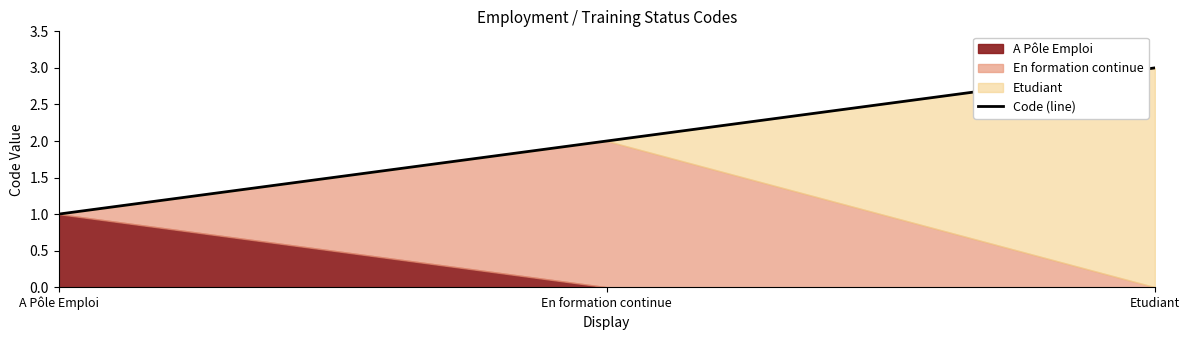

Which label corresponds to the smallest value in the chart?

A Pôle Emploi